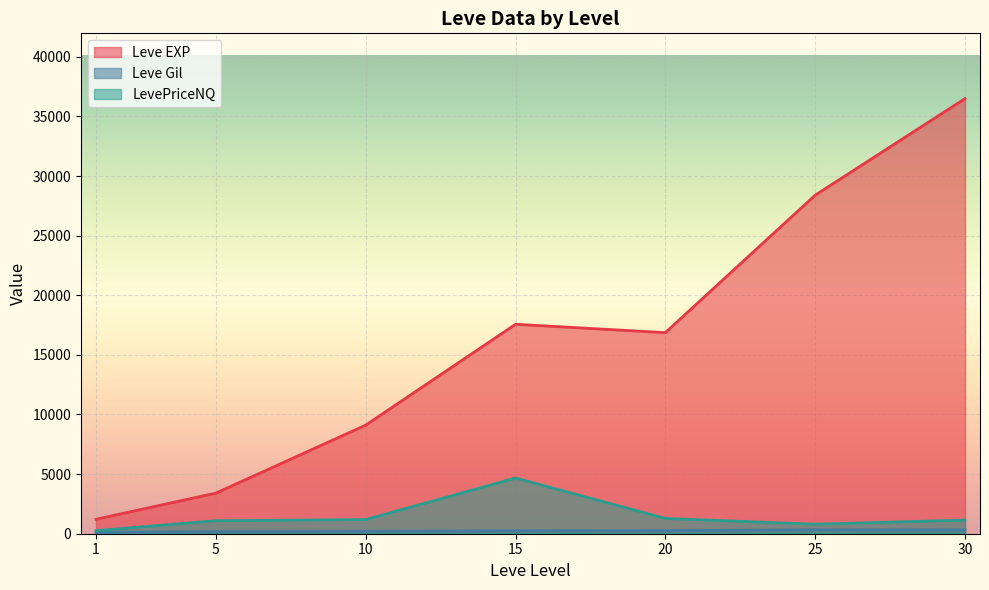

How many distinct data groups are displayed?

3